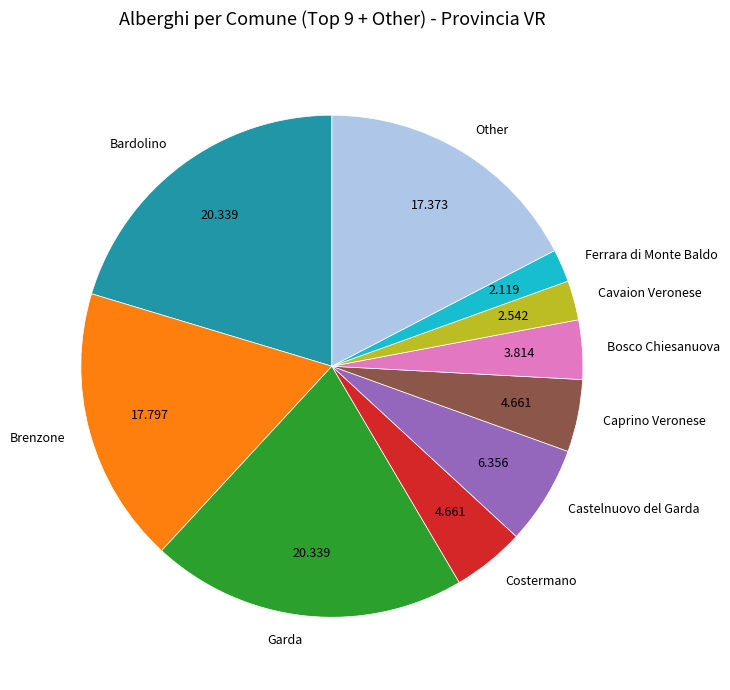

Do Garda and Cavaion Veronese together represent more than half of the pie?

No